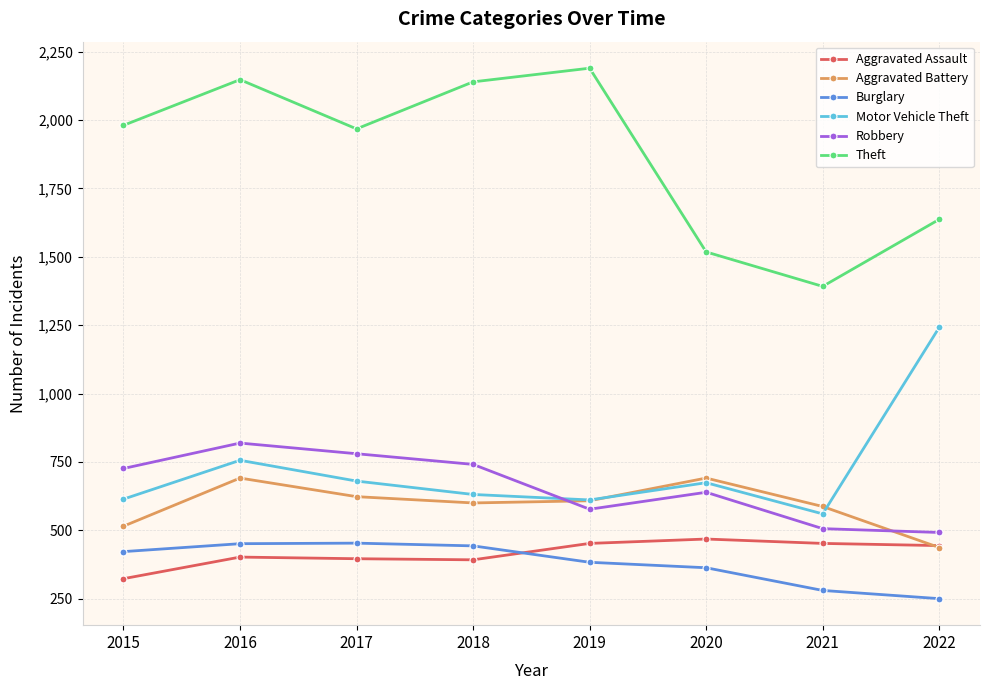

What is the difference between the highest and lowest values at 2021?

1112